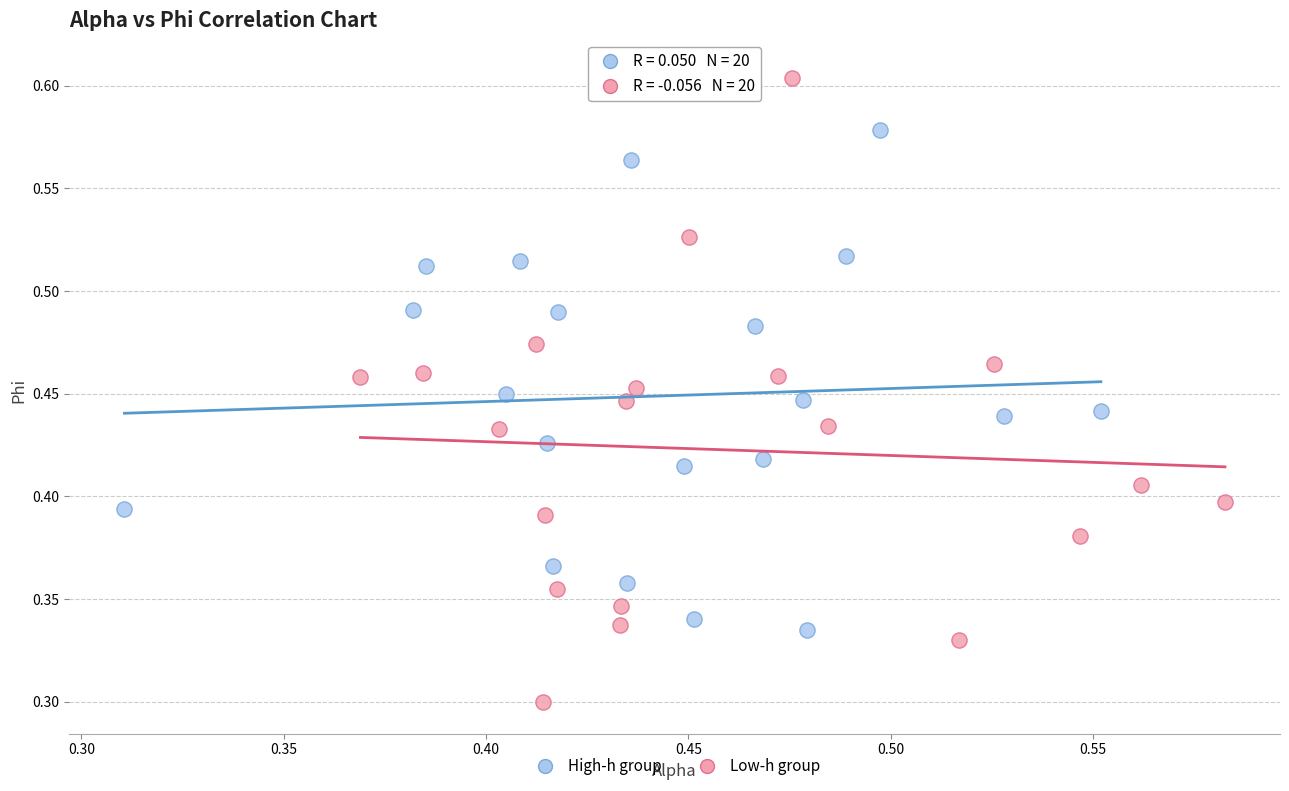

Which series contains the highest Y value?

Low-h group